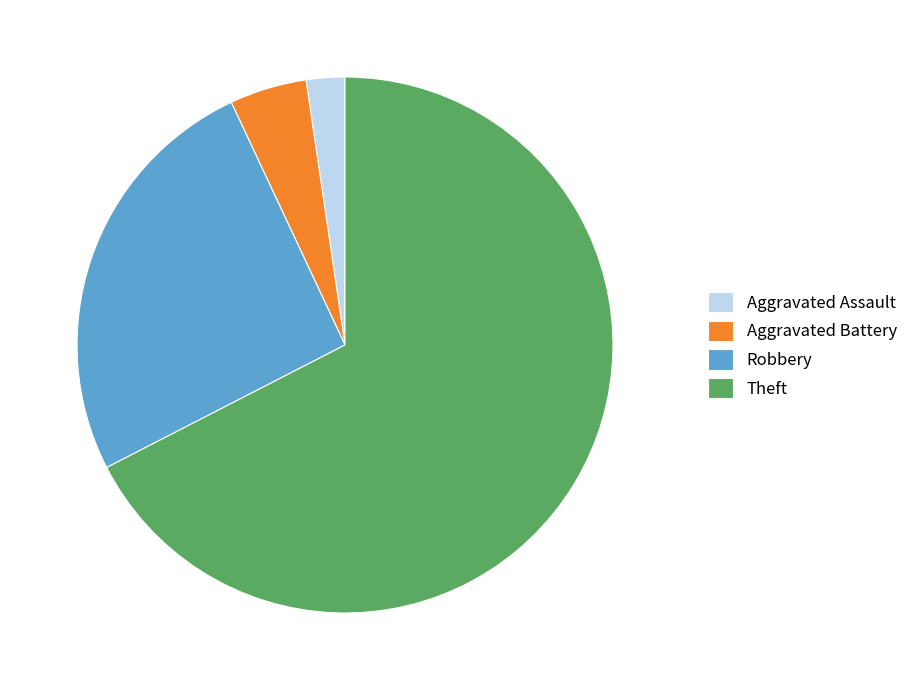

Is it true that Aggravated Battery is 5% of the pie?

True